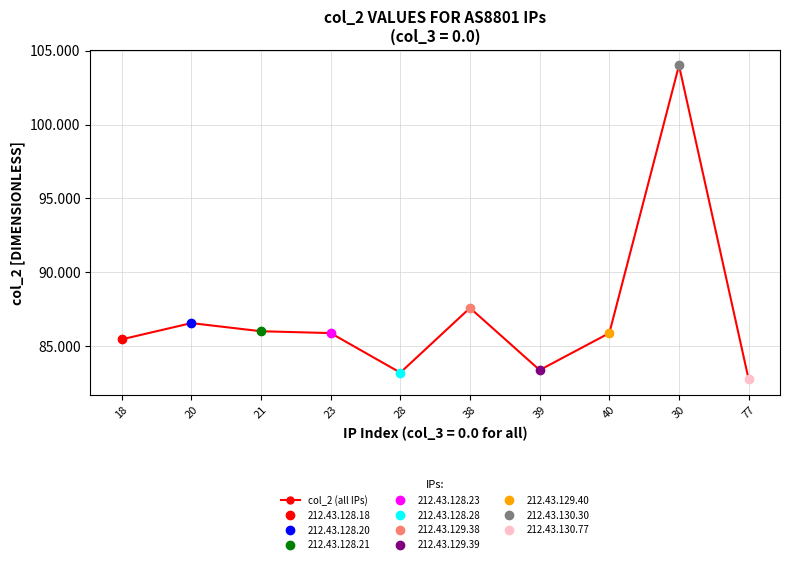

Is it true that the value at 18 is 85.5?

True